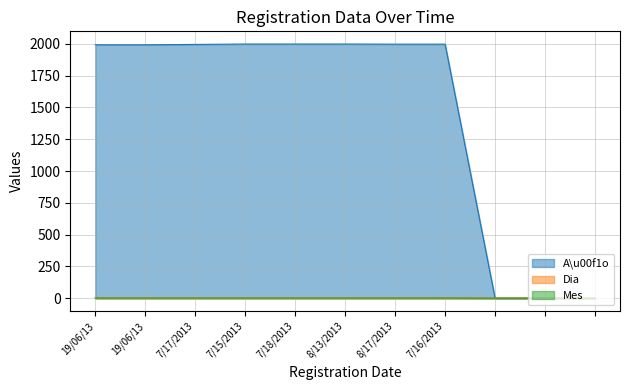

Does the chart have visible grid lines?

Yes